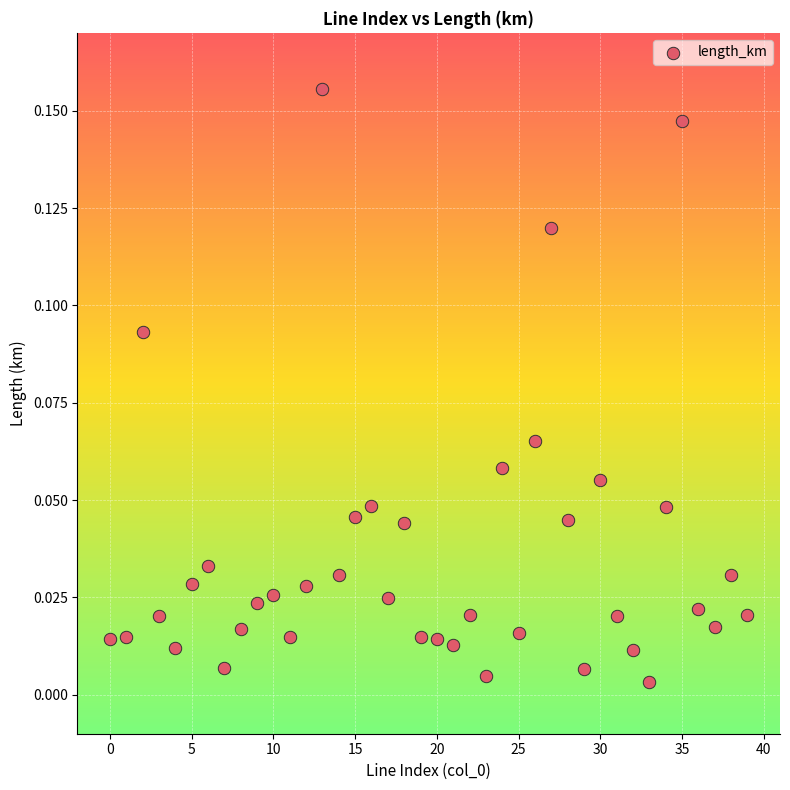

How many data points are displayed?

40